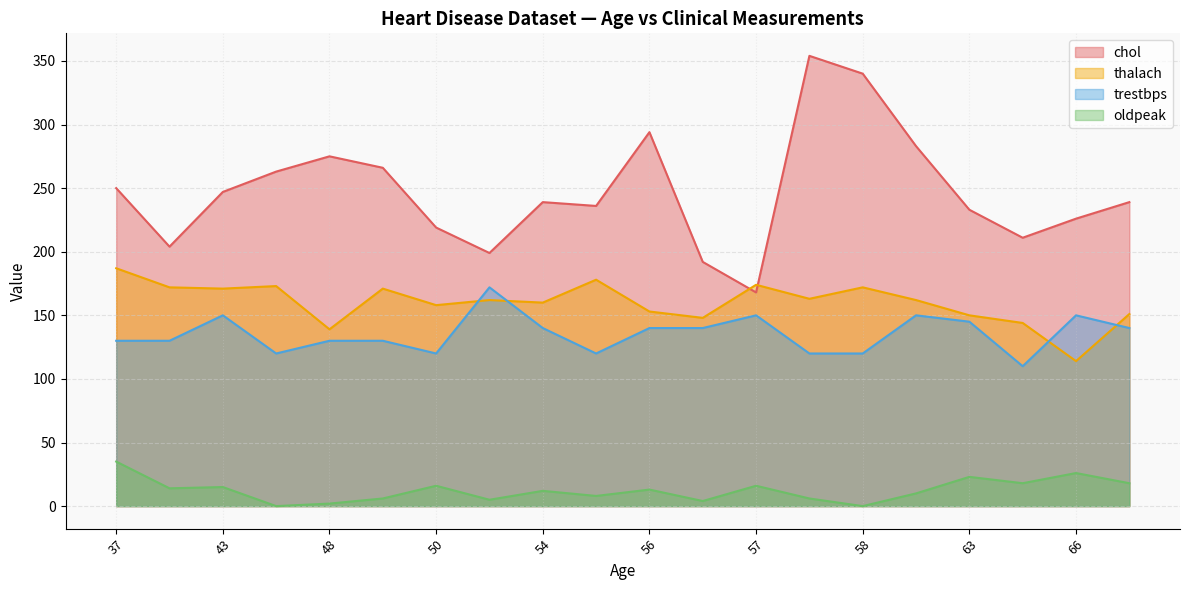

What is the greatest value displayed?

354